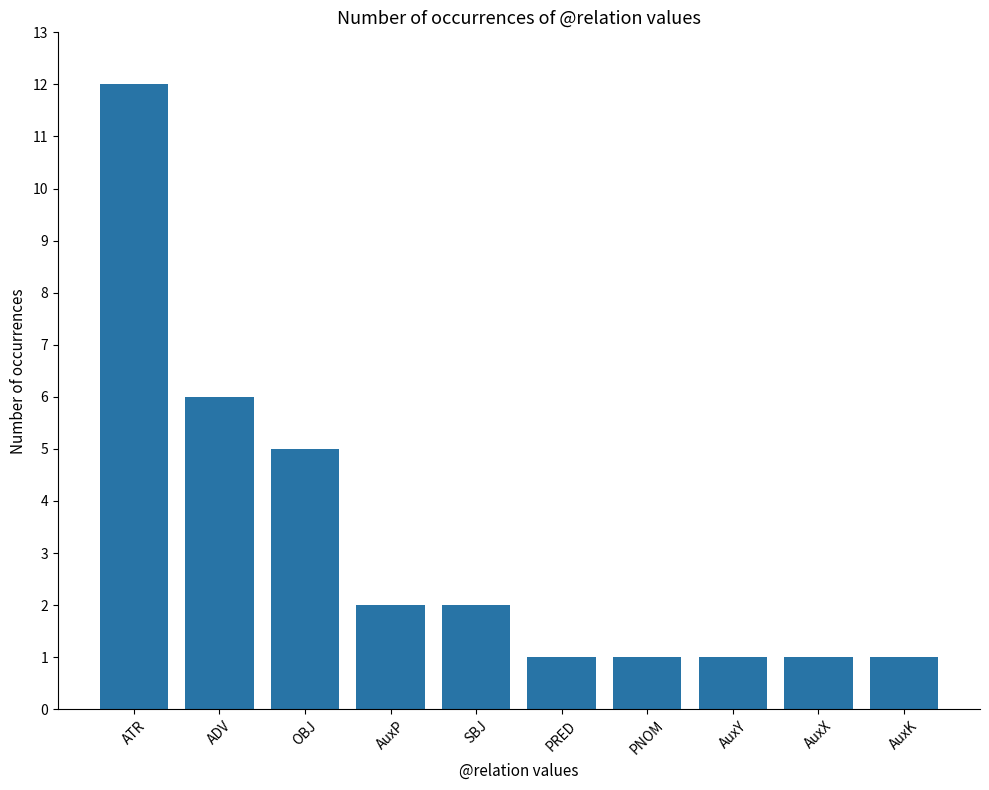

What is the difference between the values at AuxP and ADV?

4